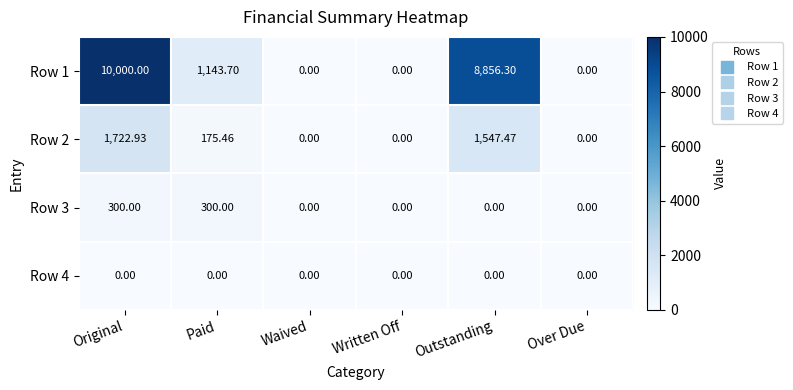

At which category is the sum across all series the highest?

Original